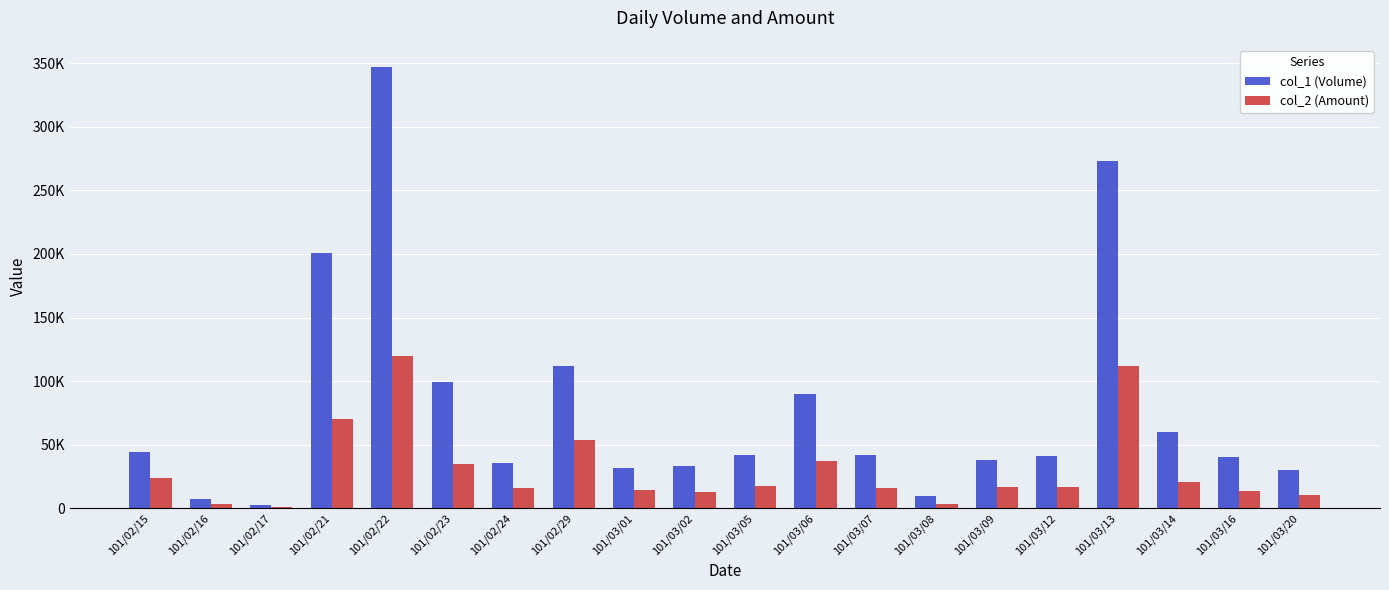

At how many categories does at least one series exceed 248981?

2